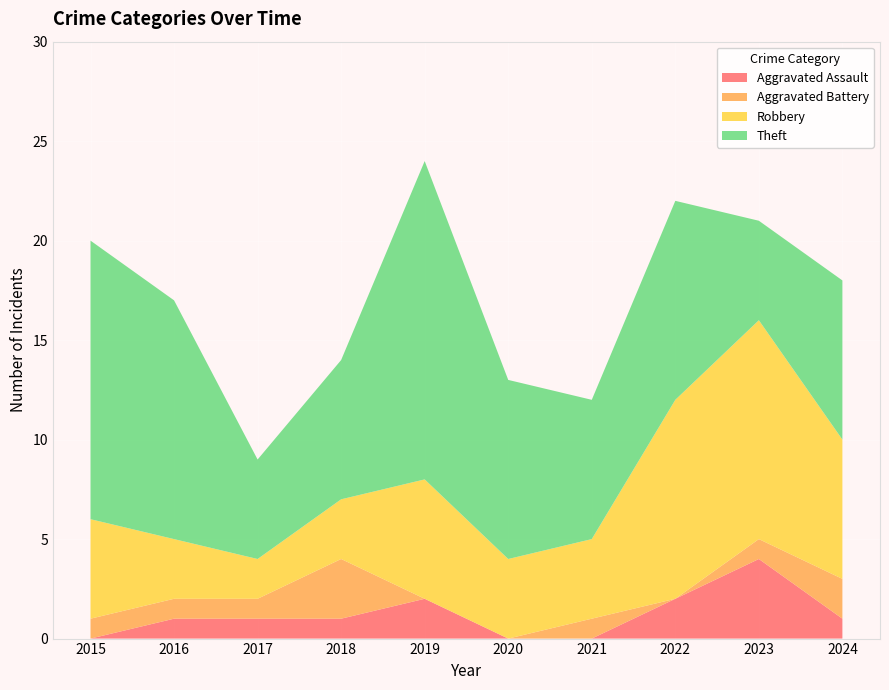

Reading right to left, list all the values displayed in this chart.

Aggravated Assault: 2024=1	2023=4	2022=2	2021=0	2020=0	2019=2	2018=1	2017=1	2016=1	2015=0
Aggravated Battery: 2024=2	2023=1	2022=0	2021=1	2020=0	2019=0	2018=3	2017=1	2016=1	2015=1
Robbery: 2024=7	2023=11	2022=10	2021=4	2020=4	2019=6	2018=3	2017=2	2016=3	2015=5
Theft: 2024=8	2023=5	2022=10	2021=7	2020=9	2019=16	2018=7	2017=5	2016=12	2015=14